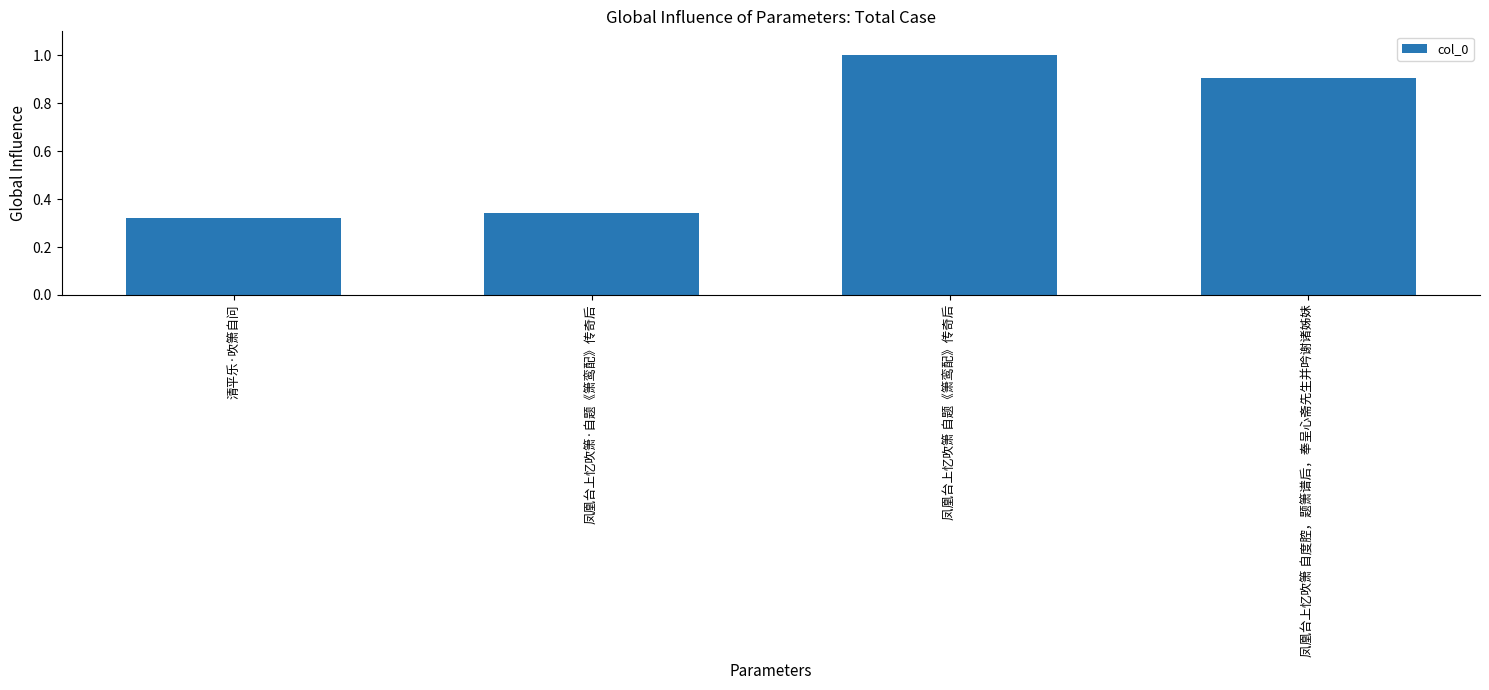

True or false: the data shows 1.5 at 凤凰台上忆吹箫 自度腔，题箫谱后，奉呈心斋先生并吟谢诸姊妹.

False